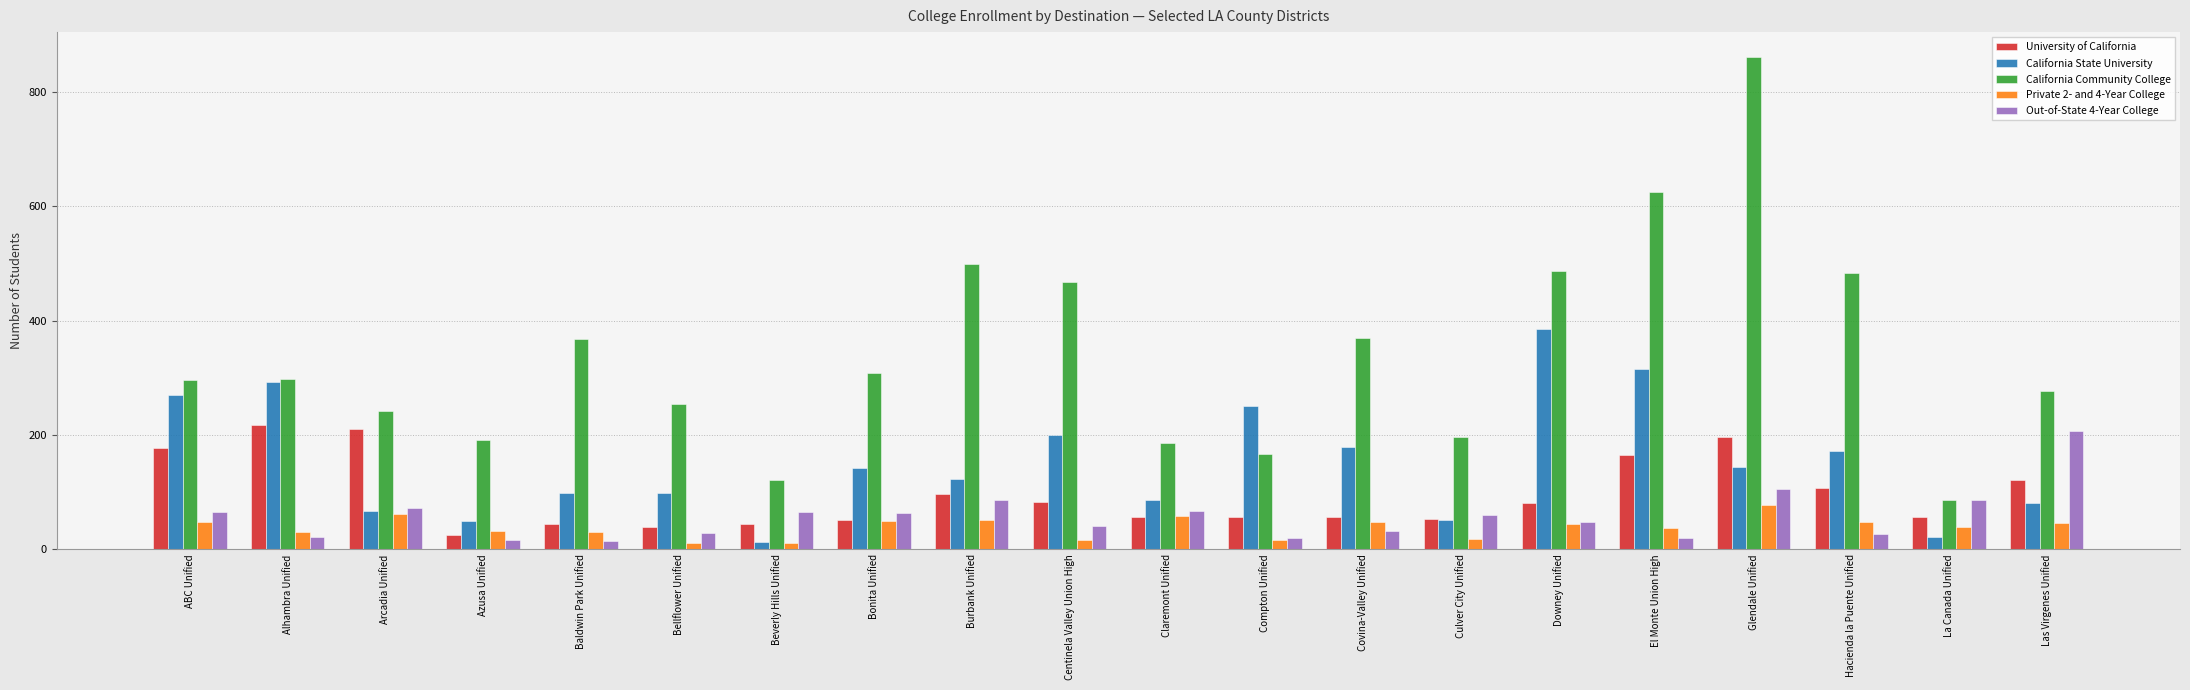

Does the chart contain stacked bars?

No